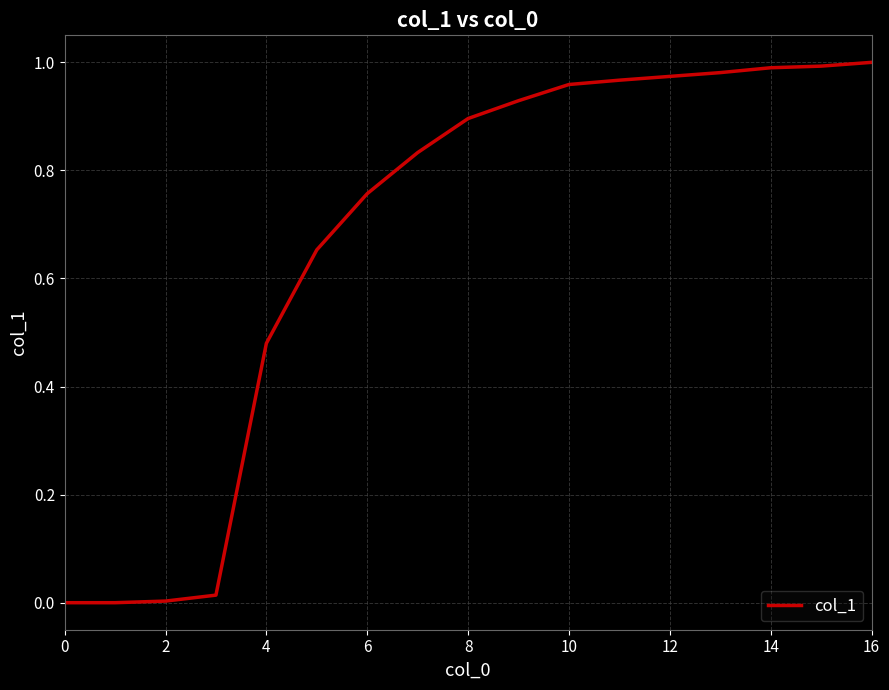

Is it true that the value at 16 is 0.2?

False